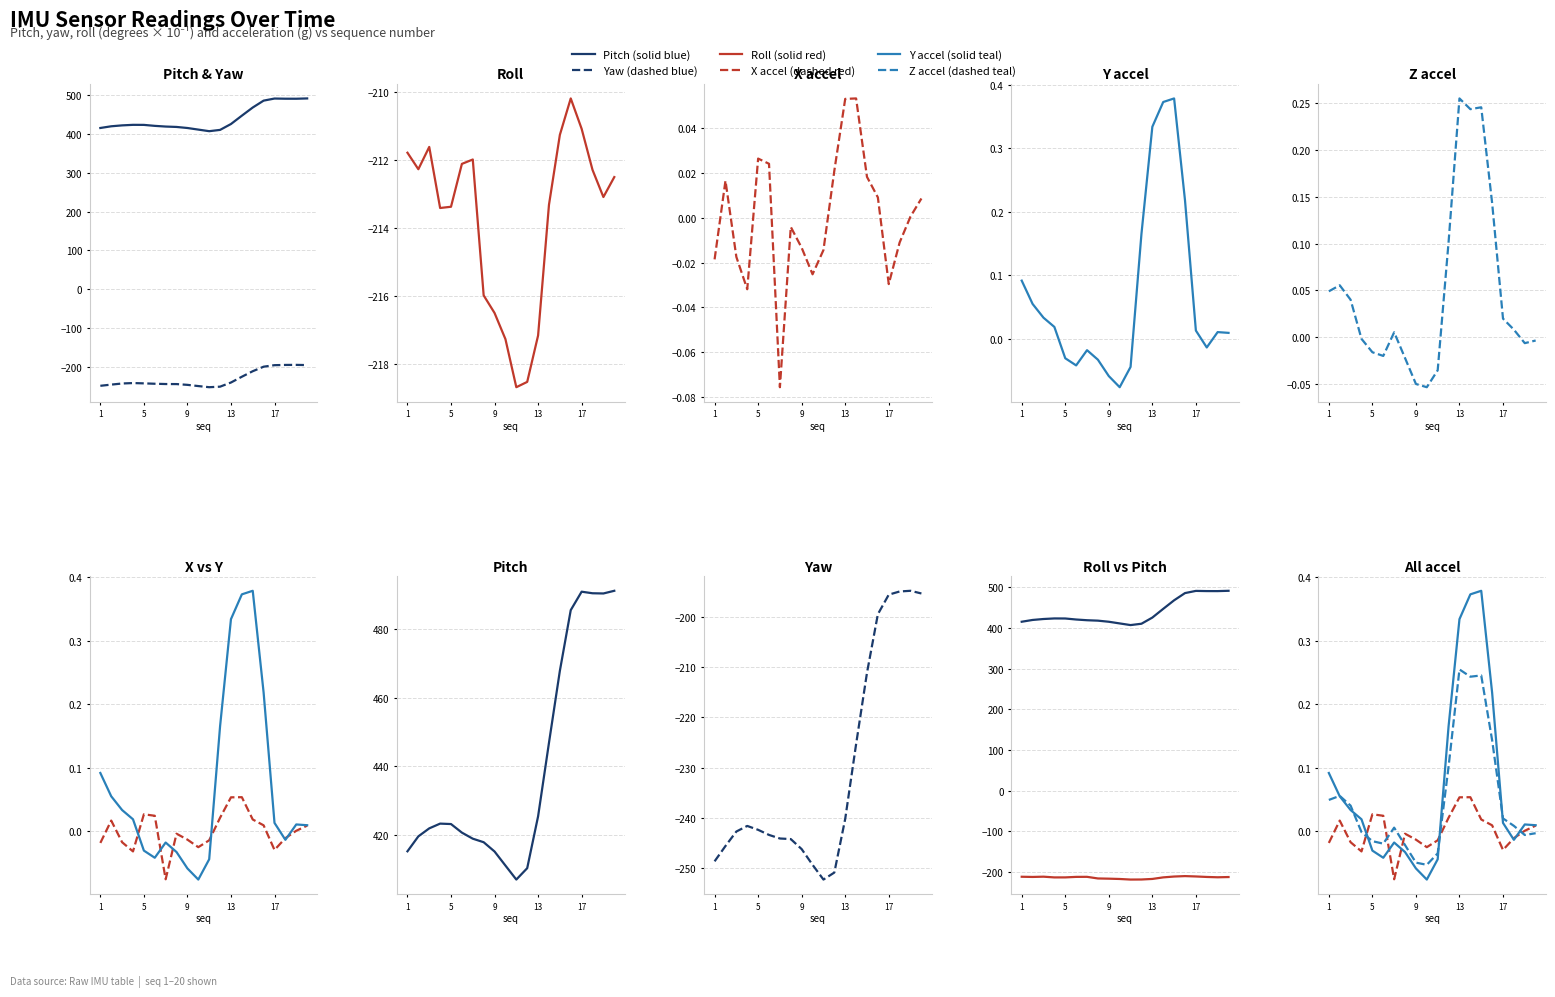

Which series has the largest range (max minus min)?

pitch